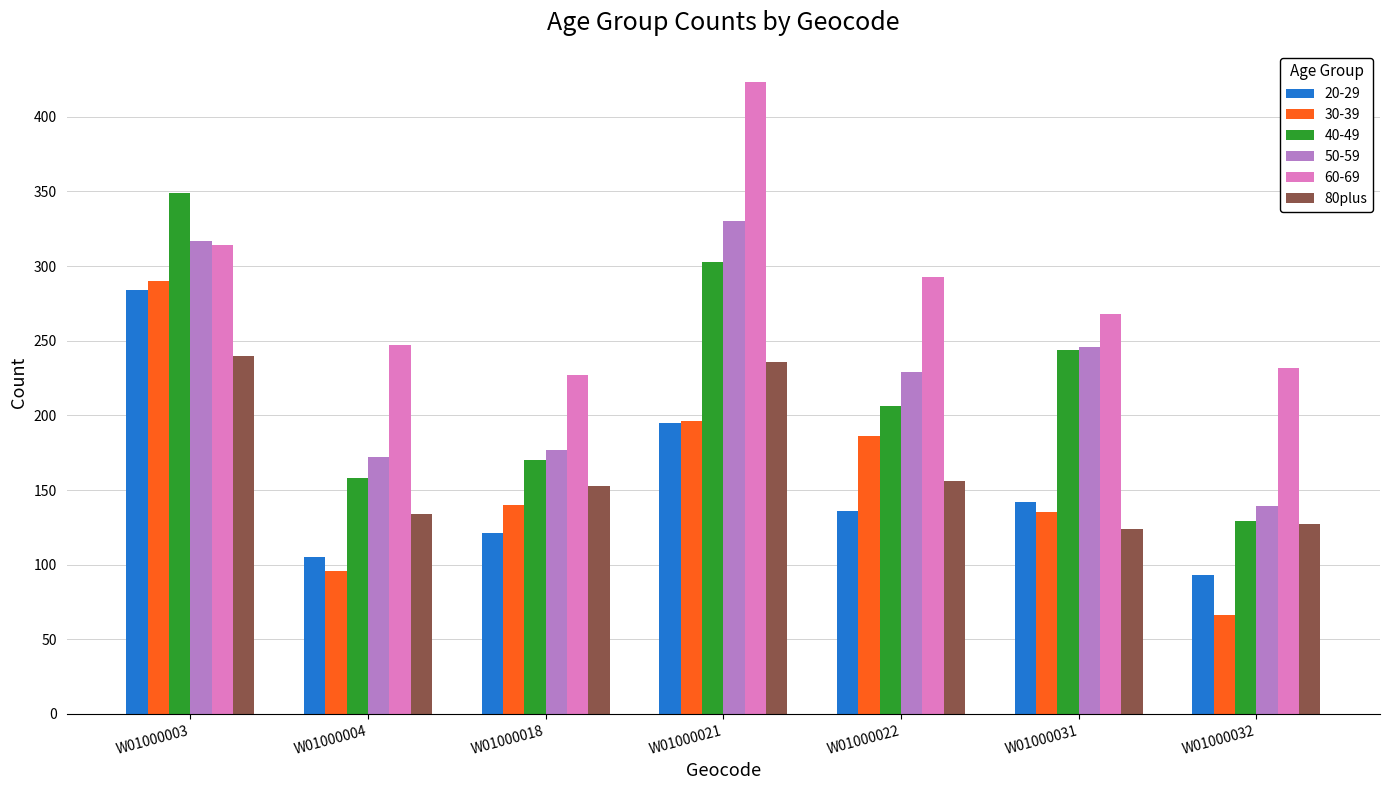

What is the spread (max minus min) of values at W01000004?

151